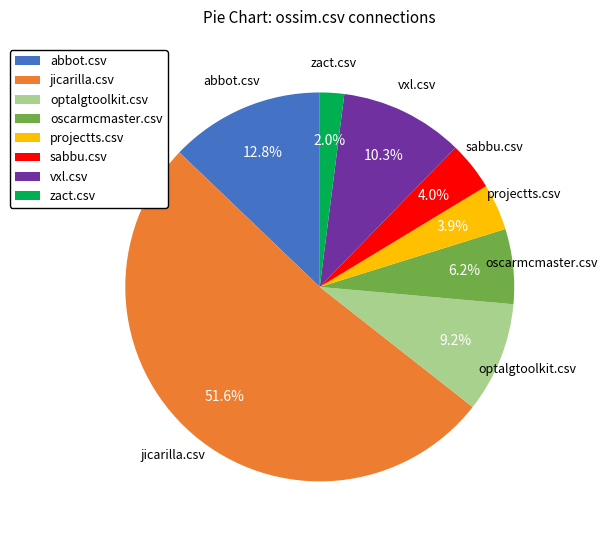

Which slice represents more than half of the pie?

jicarilla.csv